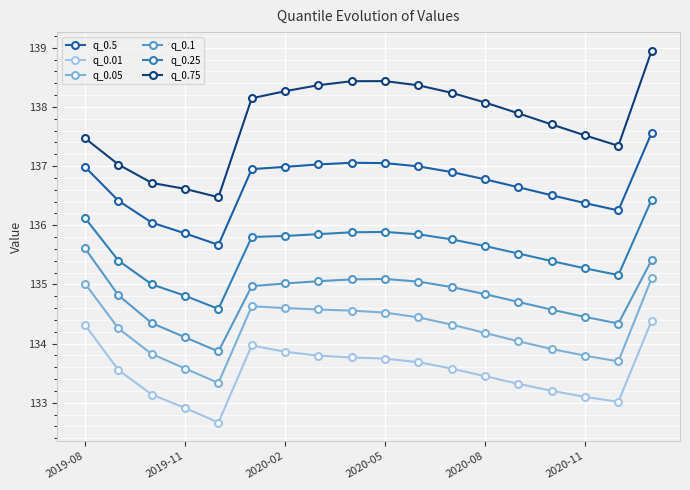

Is this an area chart (filled region under the line)?

No